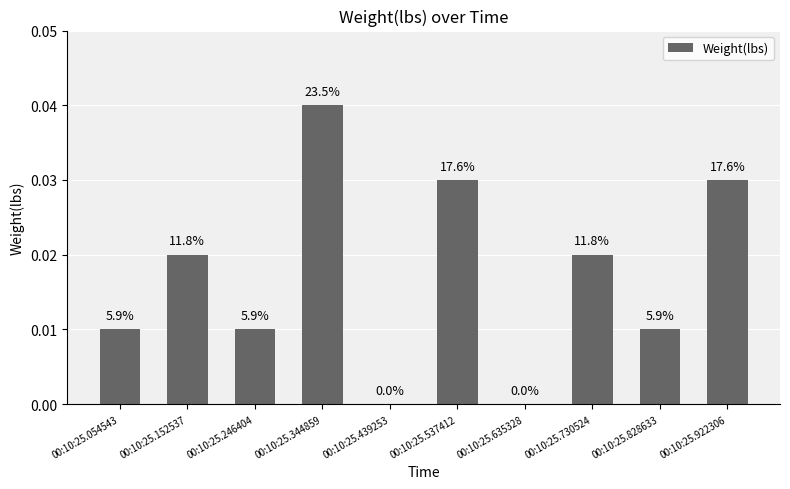

Are the bars horizontal?

No